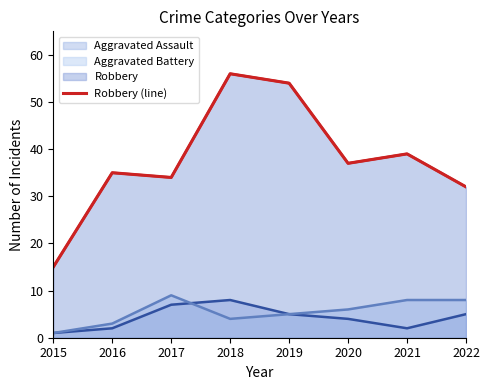

True or false: the data has more than 2 interior local peaks.

True